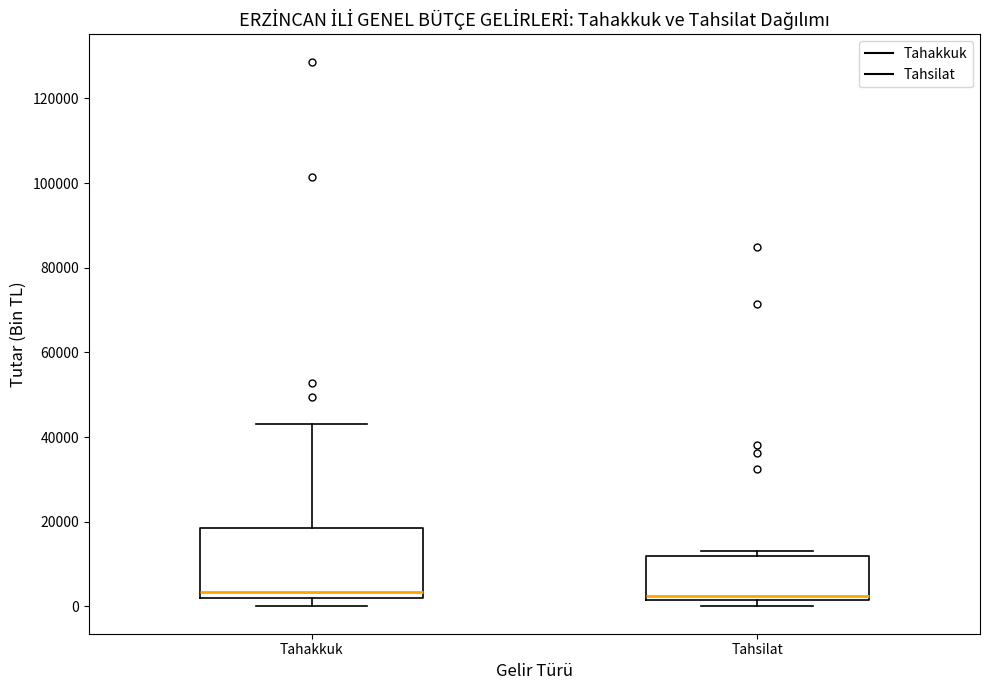

Reading left to right, read every box against the y-axis: the position of its median line, the range the box covers, and the ends of its whiskers. The values are not printed on the chart, so give them approximately, as read against the axis.

Tahakkuk: median 4000, box 2000 to 18000, whiskers 0 to 44000
Tahsilat: median 2000 (just above the box's lower edge), box 2000 to 12000, whiskers 0 to 14000